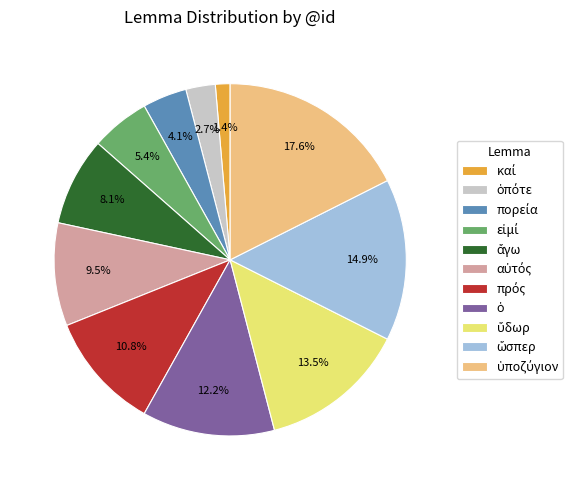

Is there a majority slice in this chart?

No